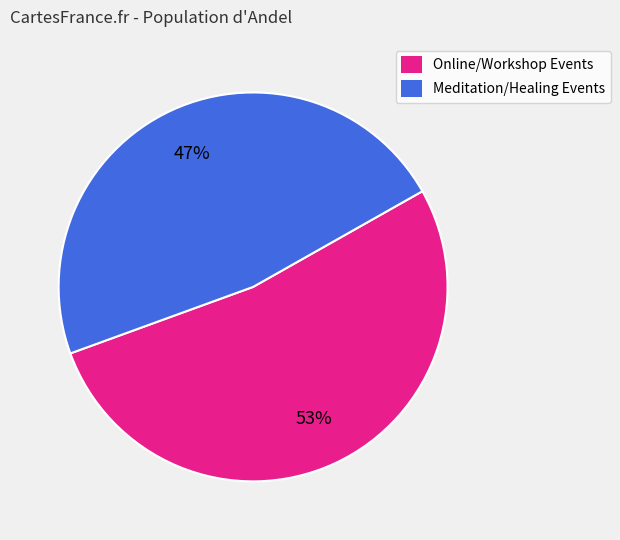

To the nearest percent, what percentage of the pie is Online/Workshop Events?

53%